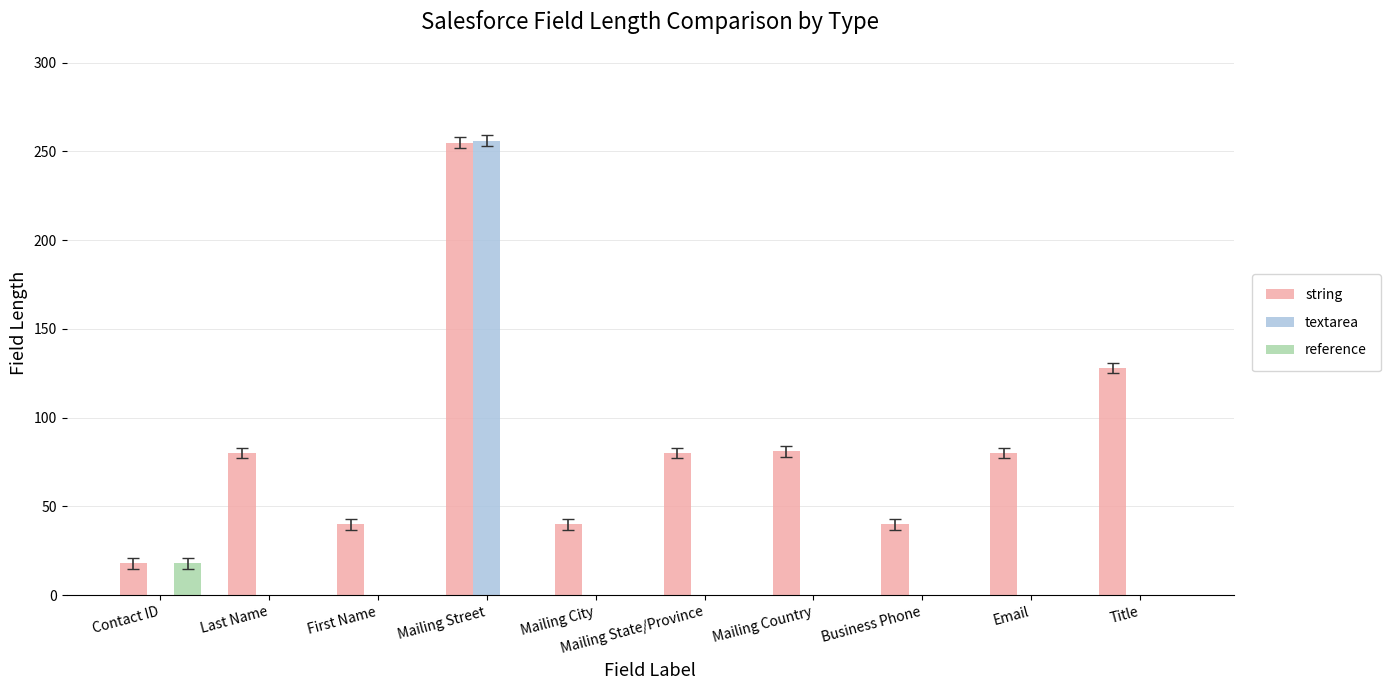

How many groups of bars are there?

10